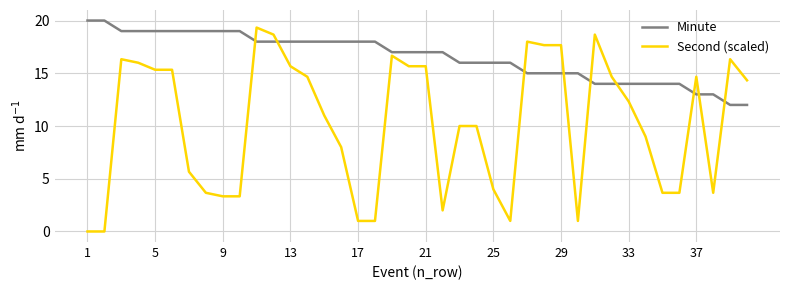

How many times do Minute and Second (scaled) cross each other?

9